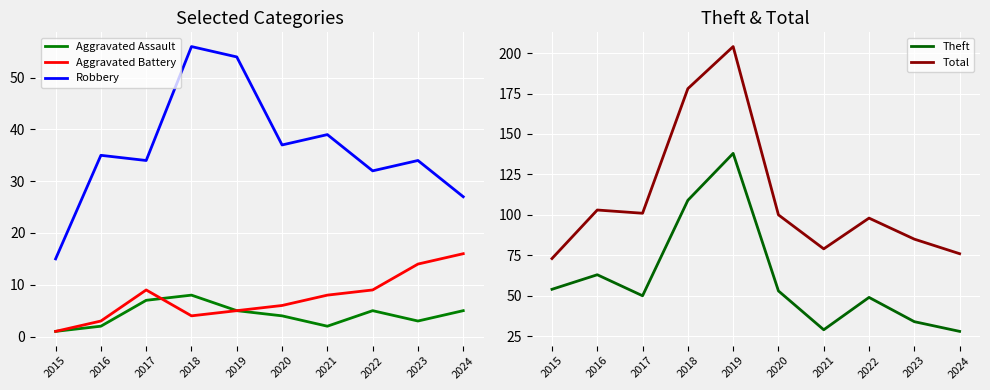

Reading right to left, list all the values displayed in this chart.

Aggravated Assault: 5	3	5	2	4	5	8	7	2	1
Aggravated Battery: 16	14	9	8	6	5	4	9	3	1
Robbery: 27	34	32	39	37	54	56	34	35	15
Theft: 28	34	49	29	53	138	109	50	63	54
Total: 76	85	98	79	100	204	178	101	103	73